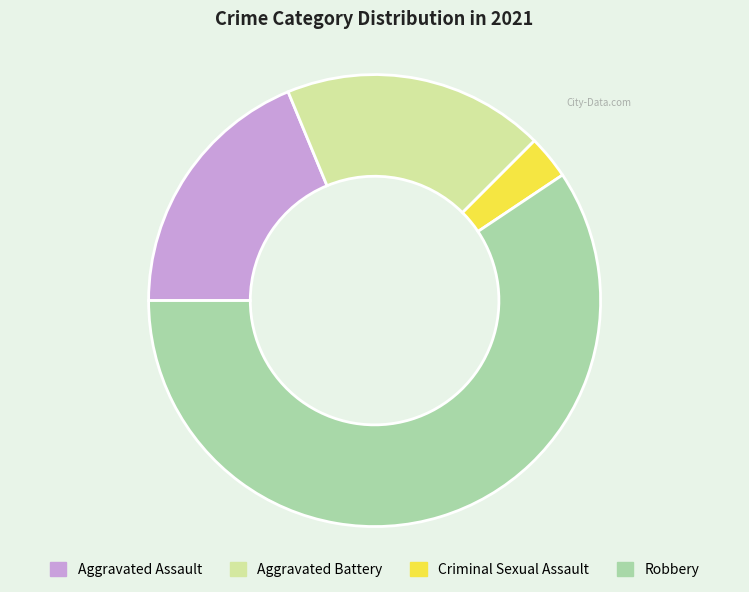

Approximately how many times larger is the value at Aggravated Assault compared to Criminal Sexual Assault?

6.0